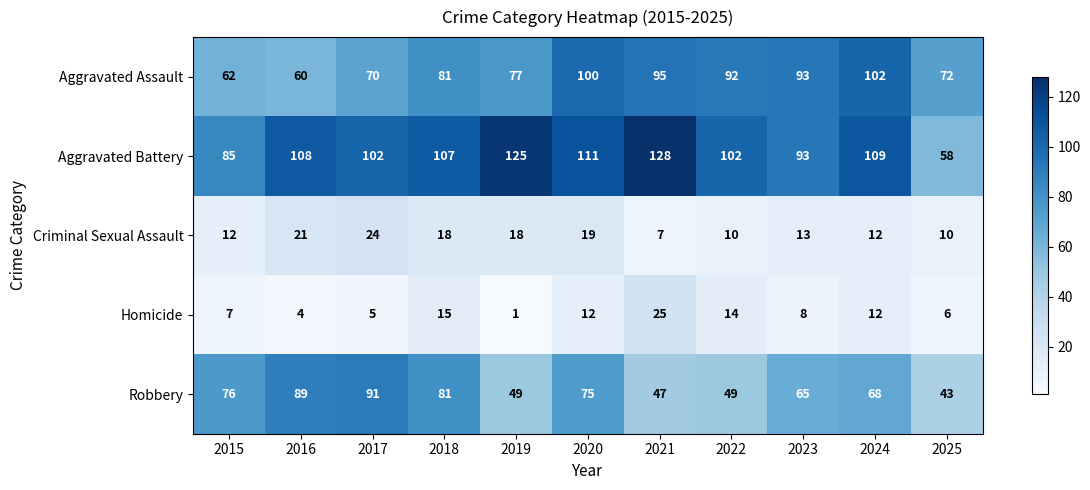

Between 2018 and 2020, which series saw the biggest shift?

Aggravated Assault